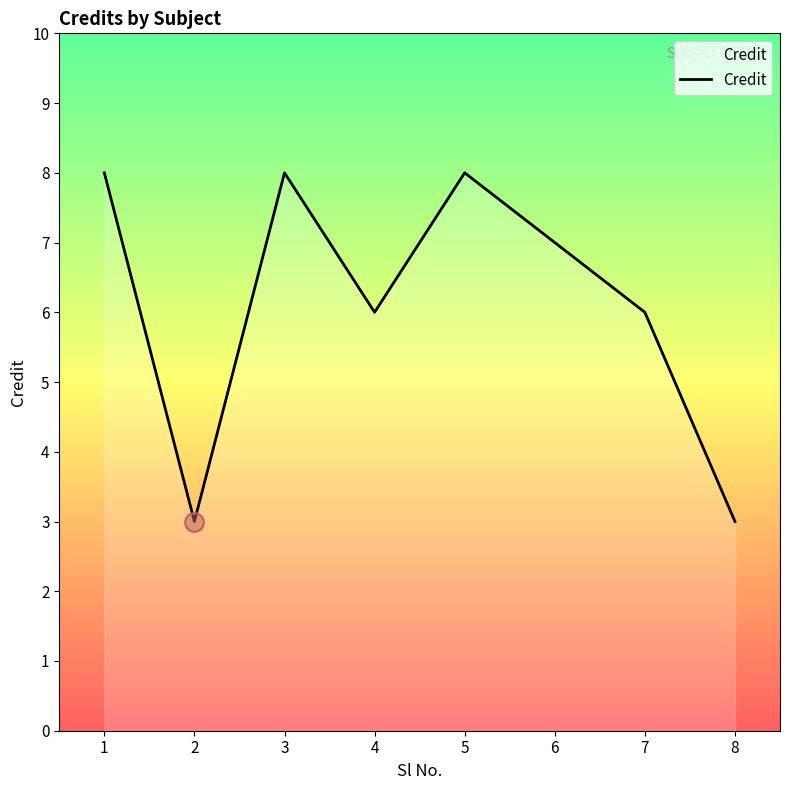

What is the change in value from 3 to 8?

-5